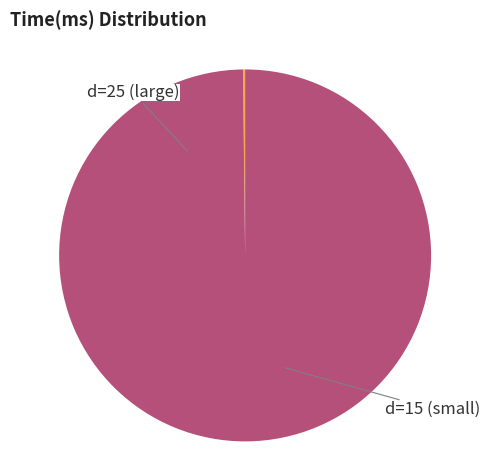

Does any single category account for the majority?

Yes